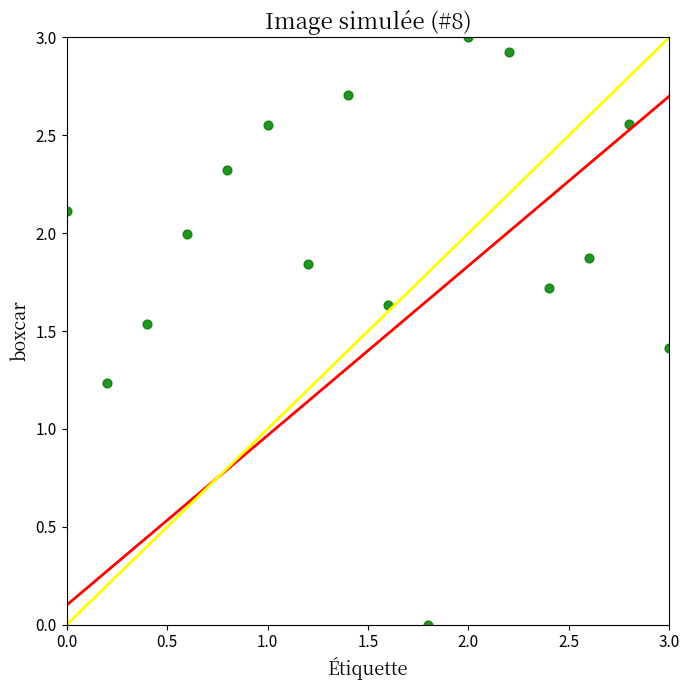

What is the range of X values (max minus min)?

3.0